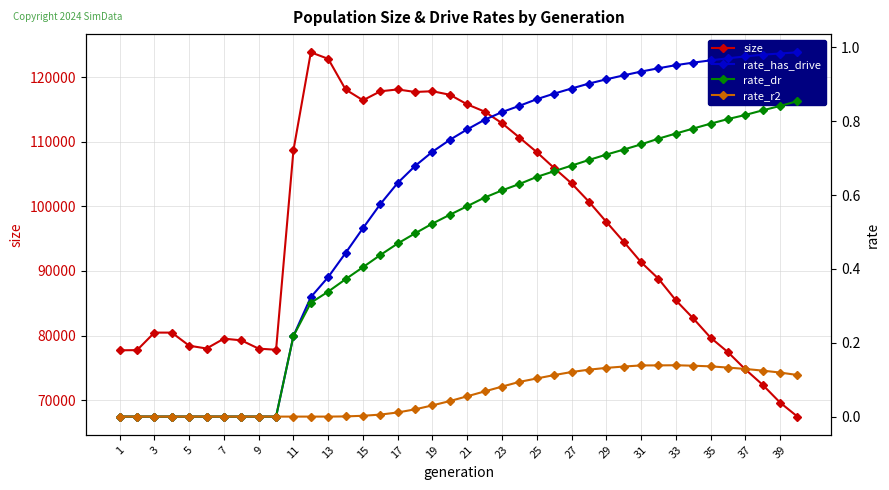

At how many categories does at least one series exceed 53447?

40